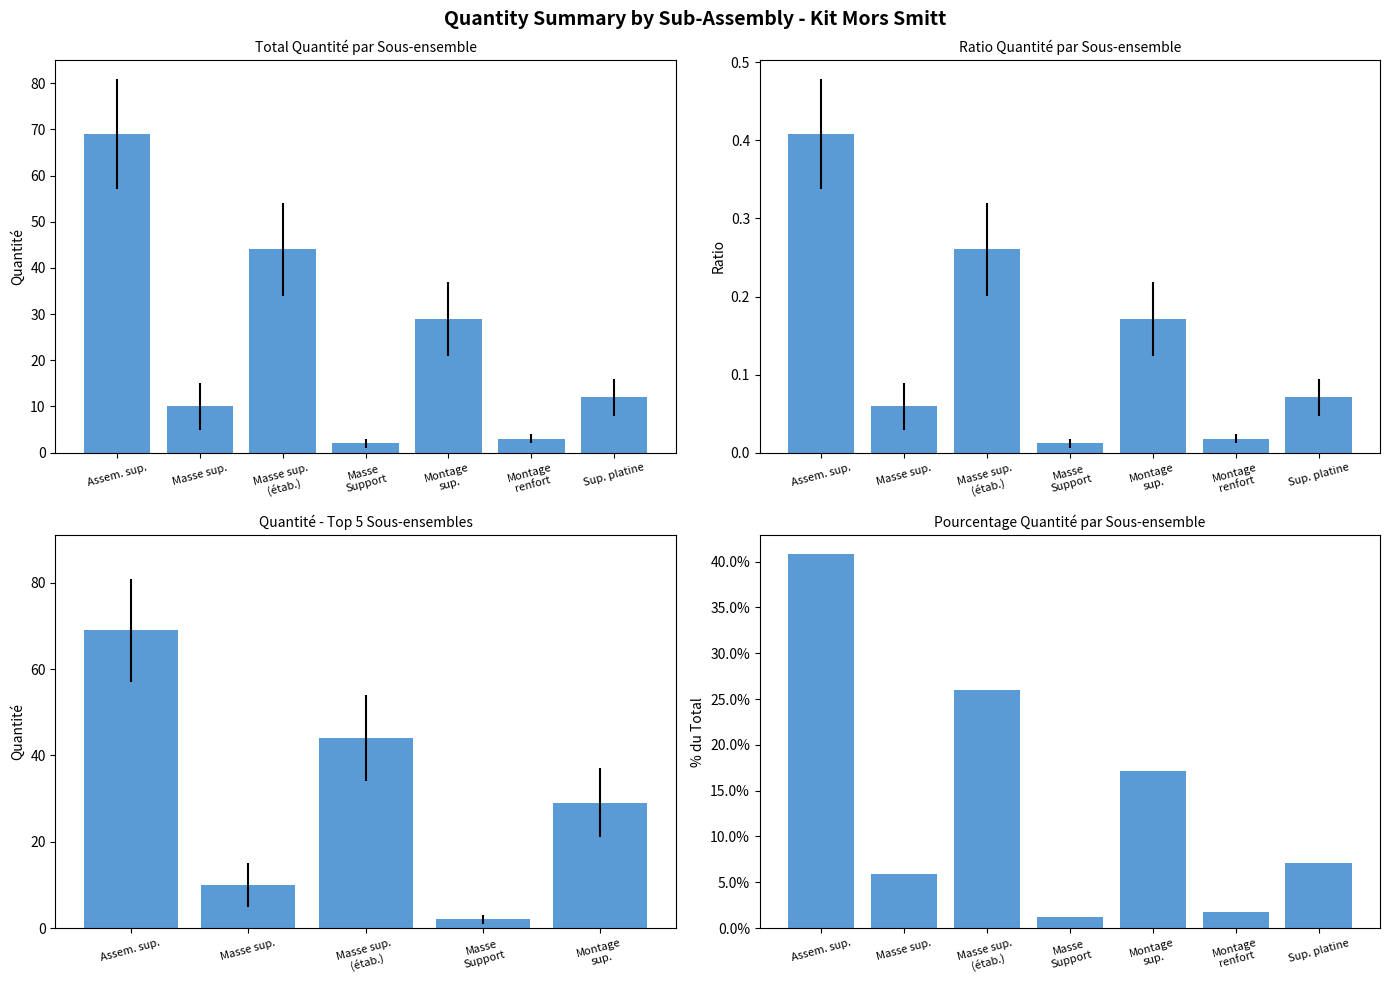

Is it true that the value at Masse sup. is 16?

False